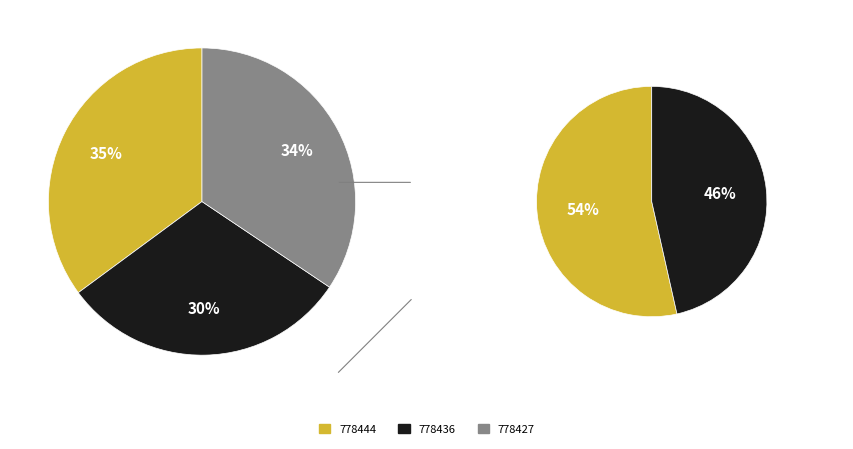

To the nearest percent, what portion does 778444 represent?

35%